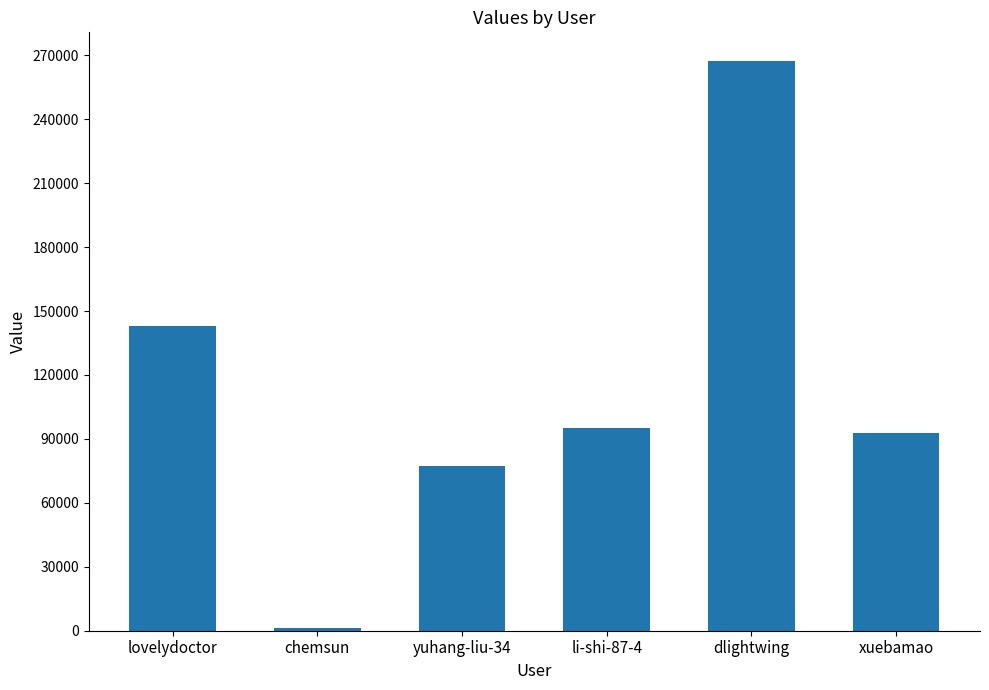

Are the bars grouped side by side (vs. stacked)?

No